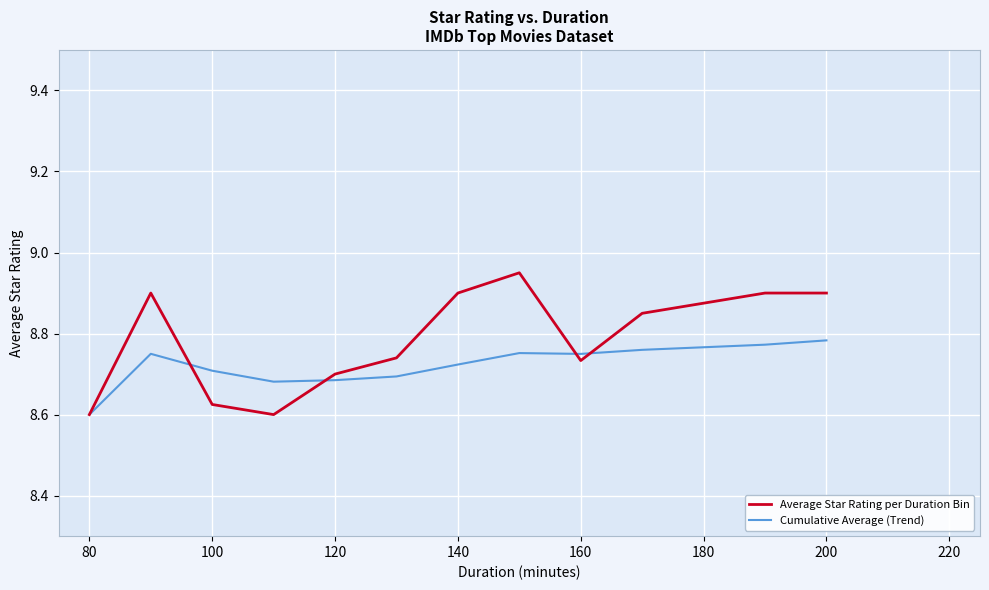

Which series has the largest total across all categories?

Average Star Rating per Duration Bin